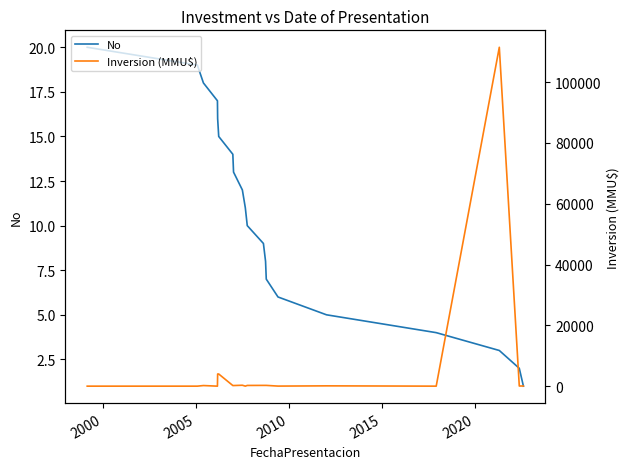

True or false: Inversion (MMU$) and No intersect in this chart.

True